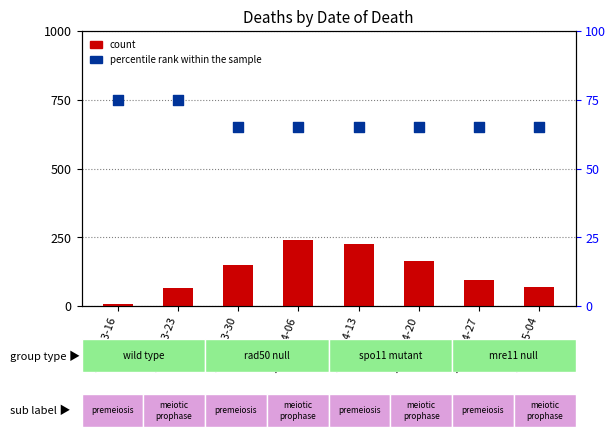

Is the value of count at 2020-03-30 greater than the value of percentile rank within the sample at 2020-04-13?

Yes